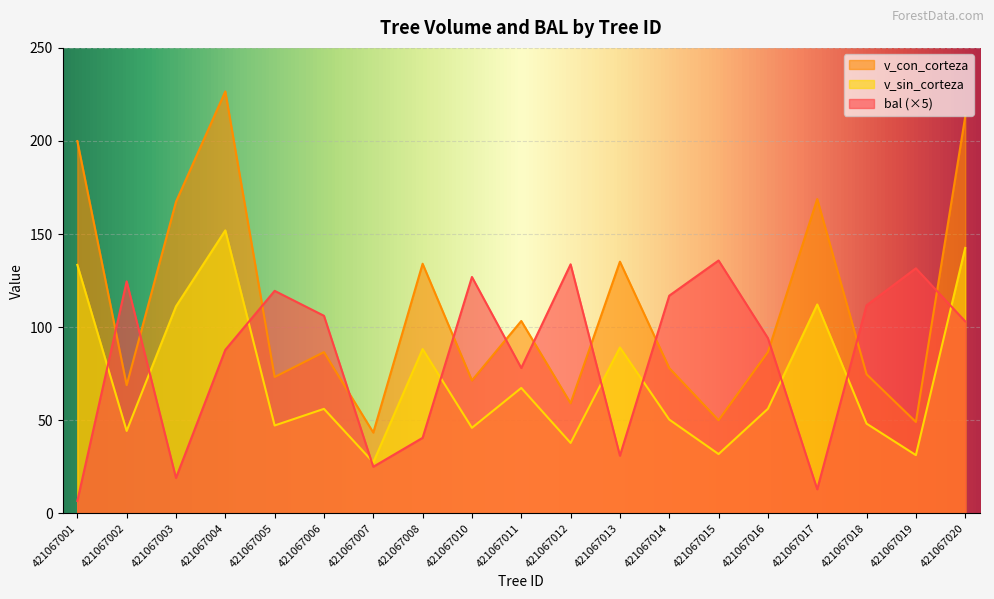

At which category does the chart reach its minimum across all series?

421067001